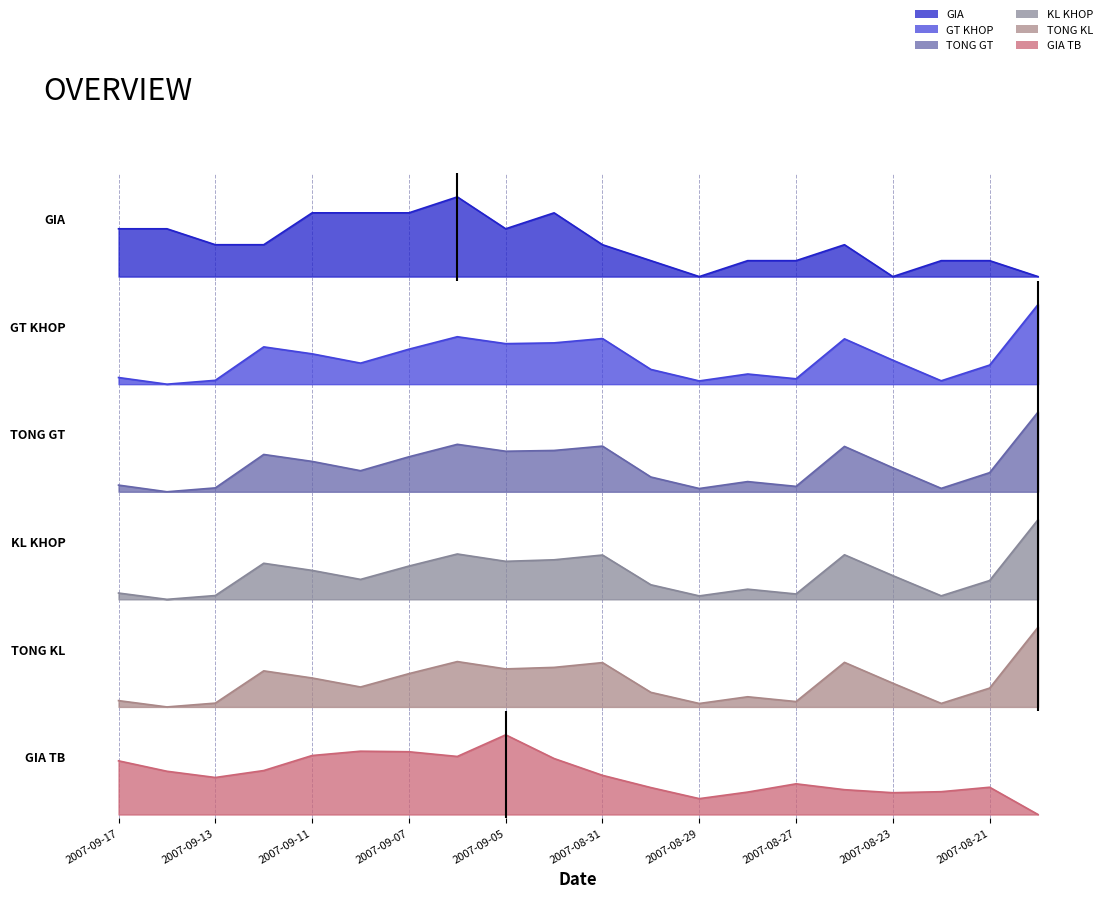

Which series ends up on top after the final intersection of TONG GT and GIA?

TONG GT